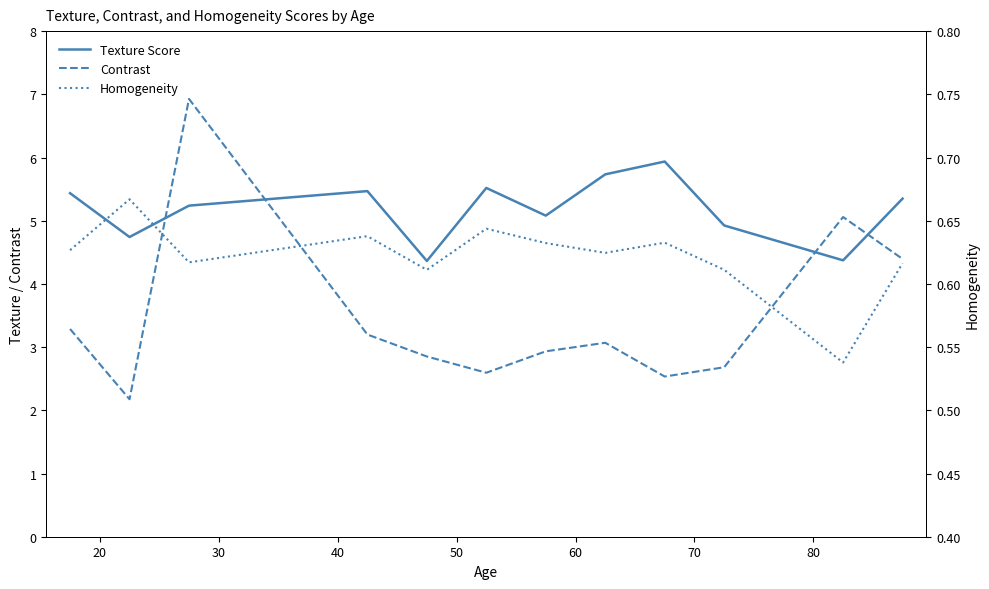

Reading left to right, what are all the values shown in this chart?

Texture Score: 5.4	4.7	5.2	5.5	4.4	5.5	5.1	5.7	5.9	4.9	4.4	5.3
Contrast: 3.3	2.2	6.9	3.2	2.9	2.6	2.9	3.1	2.5	2.7	5.1	4.4
Homogeneity: 0.6	0.7	0.6	0.6	0.6	0.6	0.6	0.6	0.6	0.6	0.5	0.6